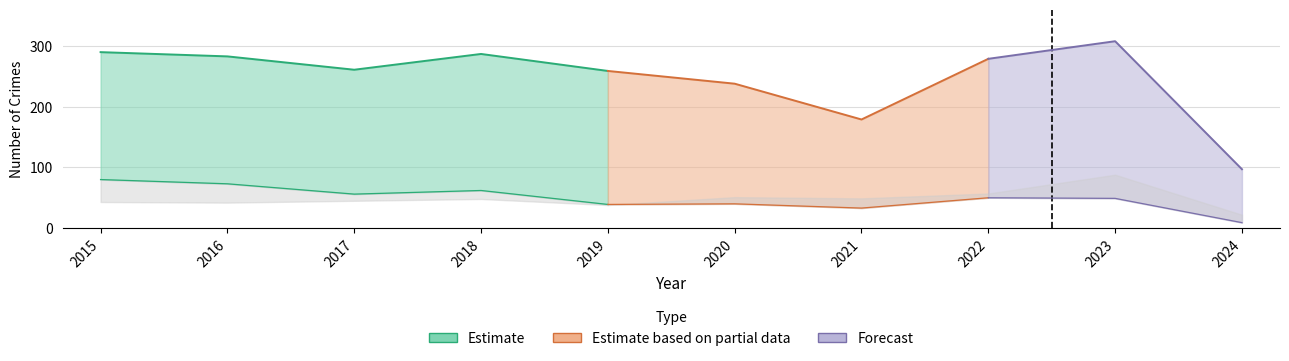

What is the sum of all Theft values?

2481